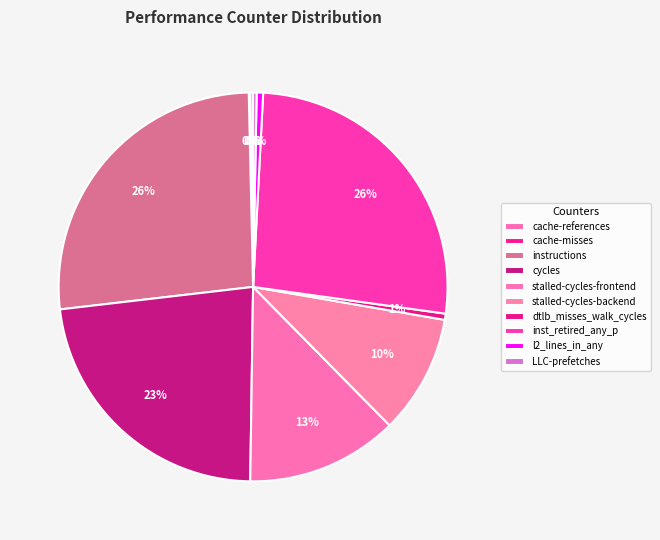

To the nearest percent, what is the difference between the largest and smallest slice percentages?

26%